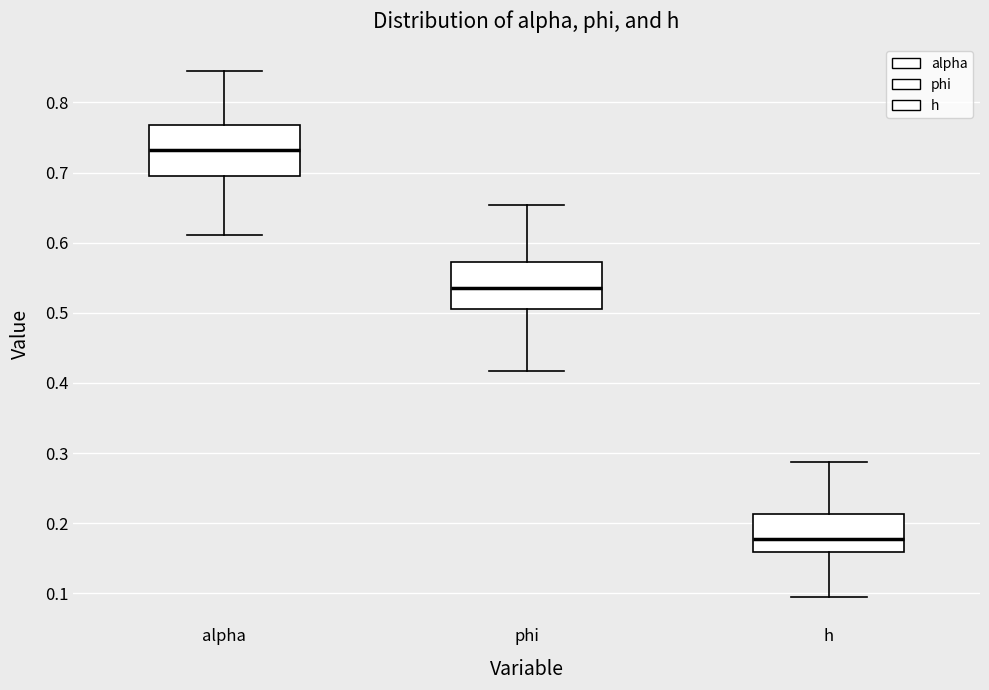

Where is the lower edge of the box for phi on the y-axis? The values are not printed on the chart, so give them approximately, as read against the axis.

0.51